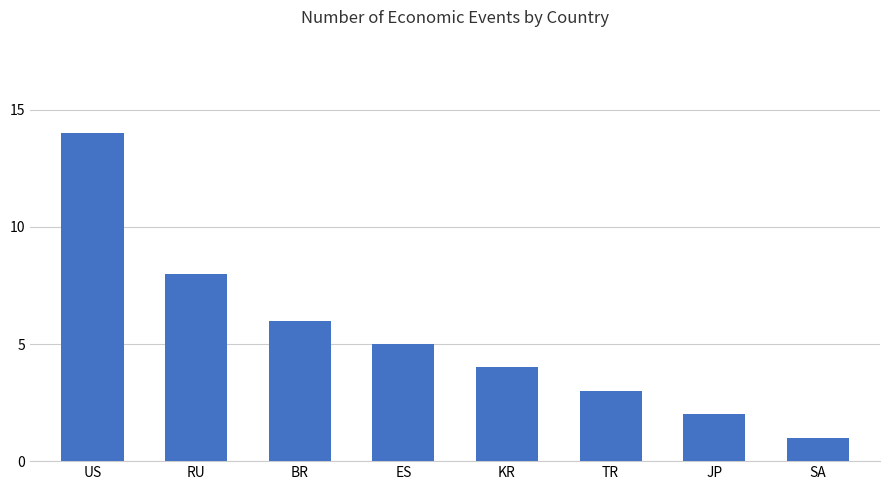

What is the label of the 6th bar from the right?

BR